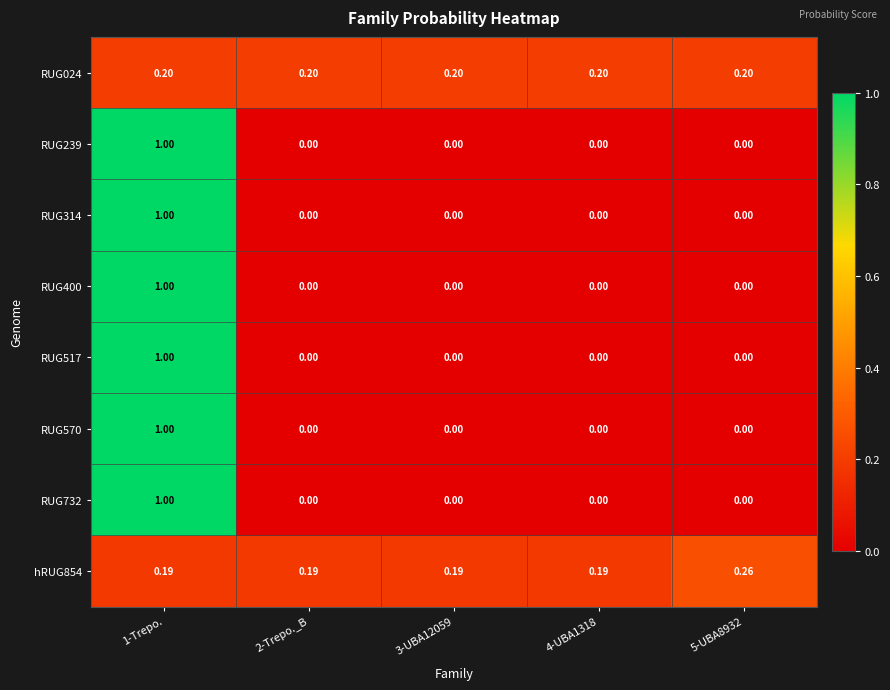

What is the greatest value displayed?

1.0